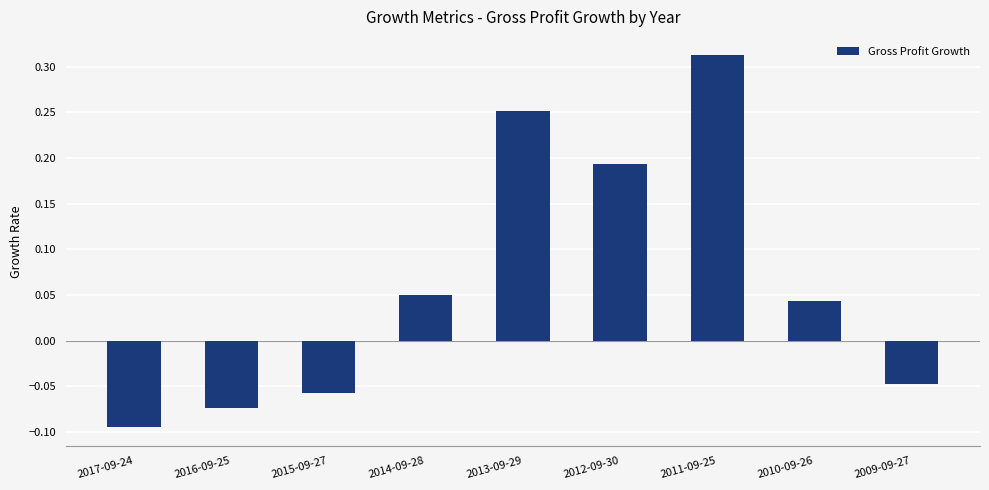

List the labels in order of value, largest first.

2011-09-25, 2013-09-29, 2012-09-30, 2014-09-28, 2010-09-26, 2009-09-27, 2015-09-27, 2016-09-25, 2017-09-24